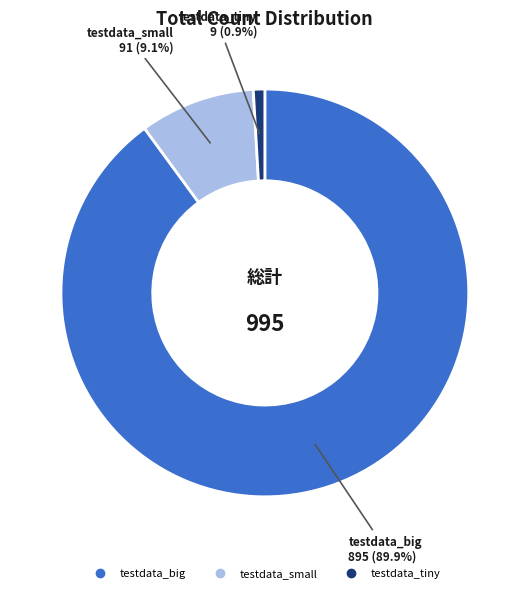

Which category has the smallest portion of the pie?

testdata_tiny